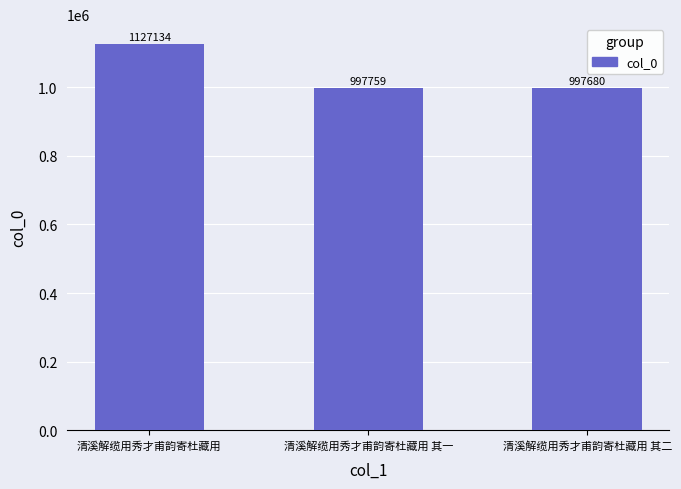

What is the difference between the values at 清溪解缆用秀才甫韵寄杜藏用 其一 and 清溪解缆用秀才甫韵寄杜藏用?

129375